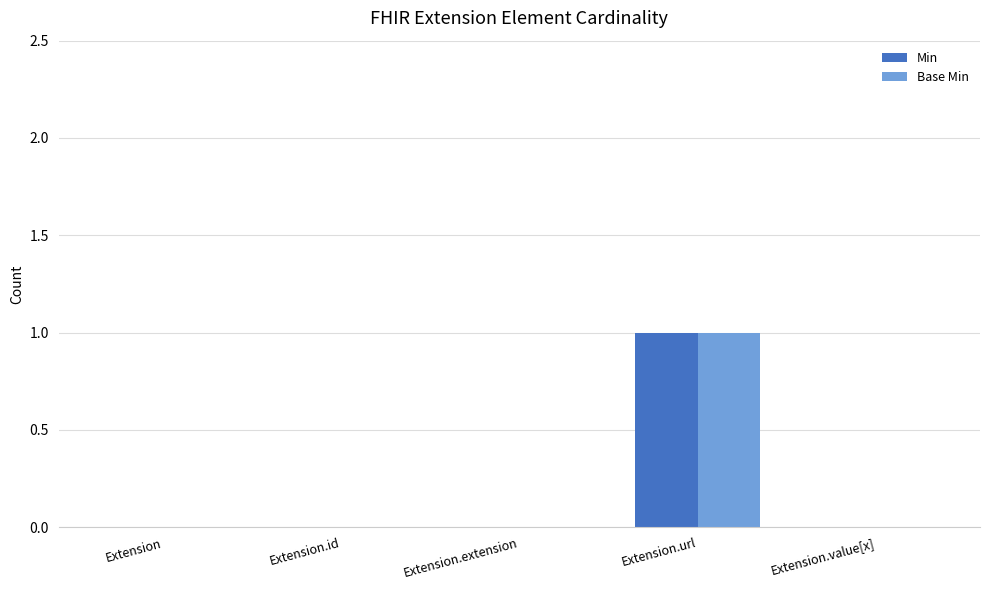

Which category has the highest value across all series?

Extension.url